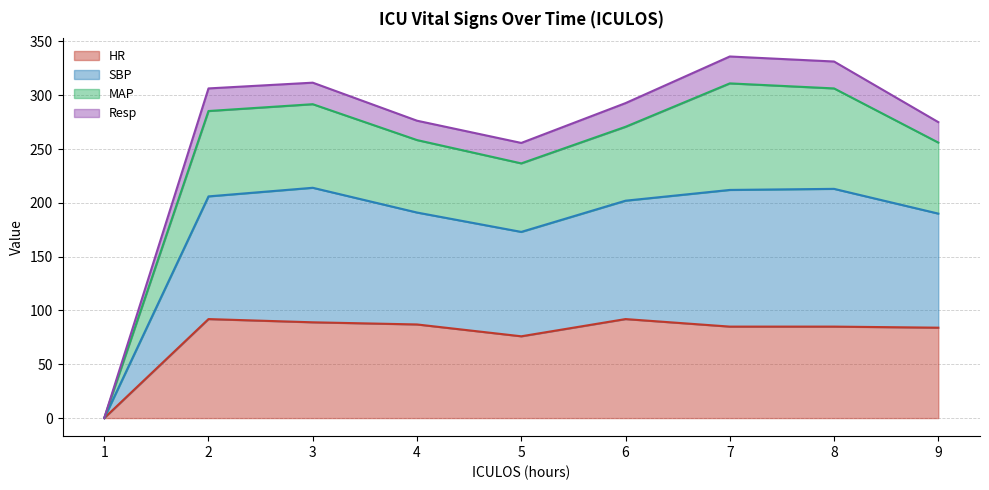

At which label does HR reach its peak?

2